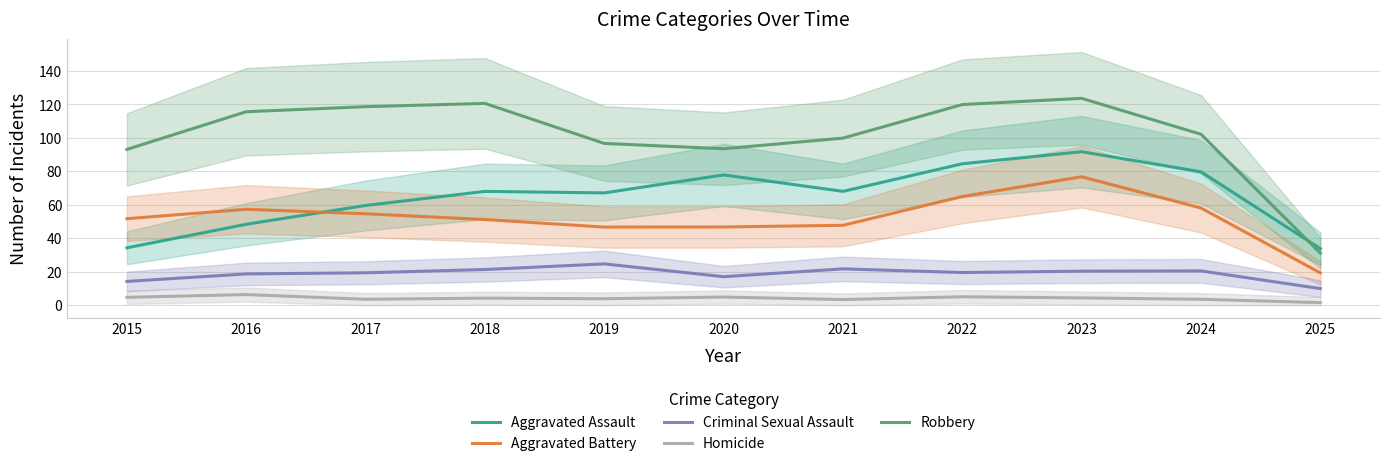

What is the total value across all series at 2024?

264.0